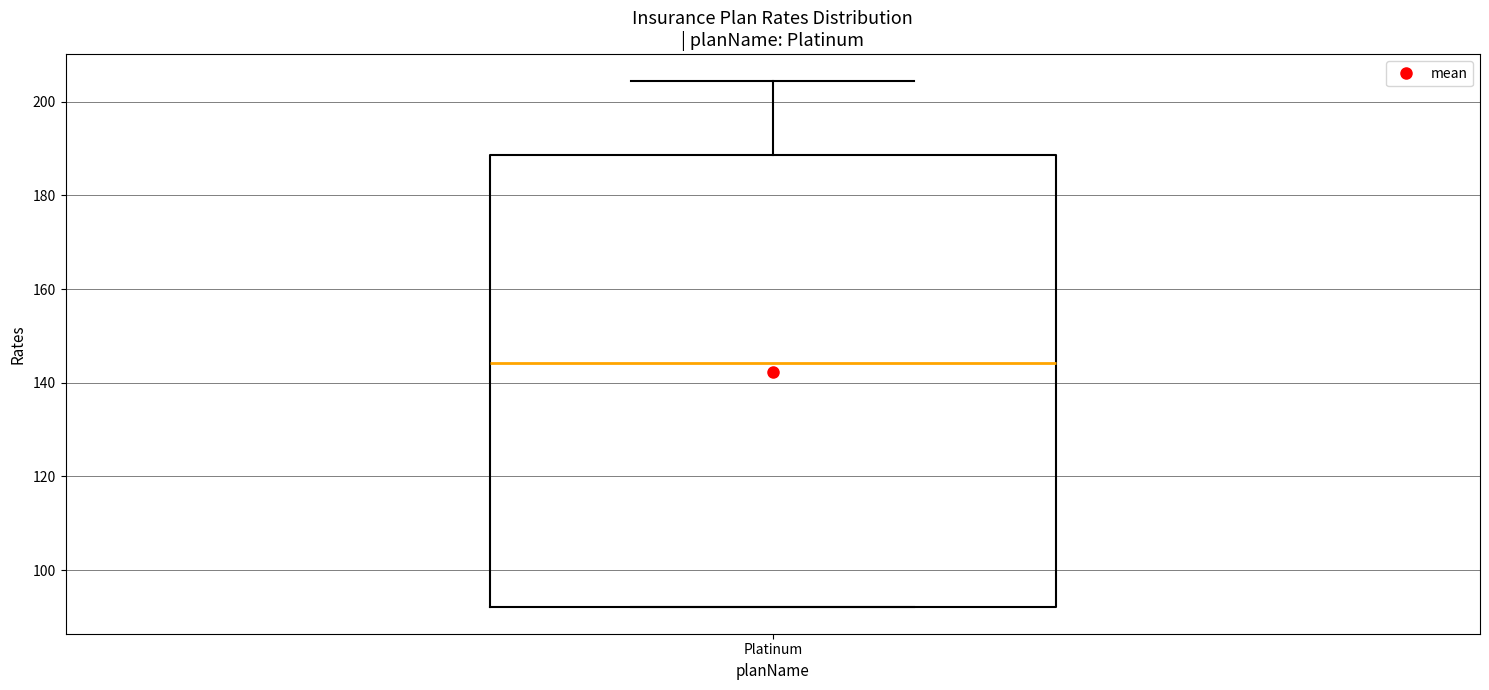

Read this box plot against the y-axis: the position of the median line, the range covered by the box, and the ends of both whiskers. The values are not printed on the chart, so give them approximately, as read against the axis.

median 144, box 92 to 188, whiskers 92 to 204